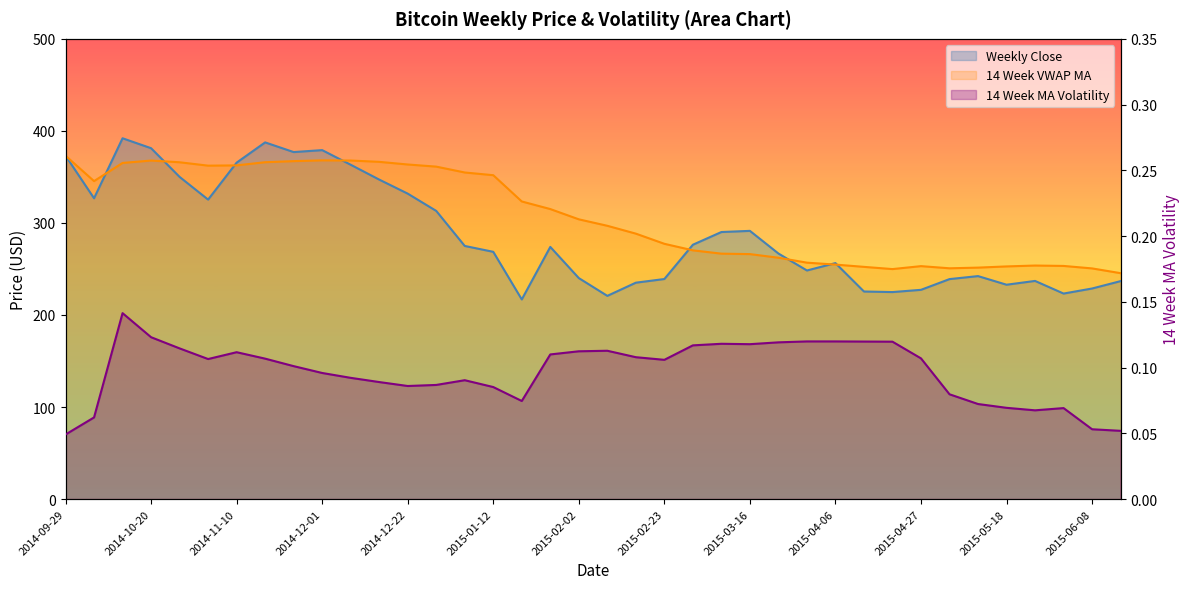

What is the spread (max minus min) of values at 2015-02-02?

303.8